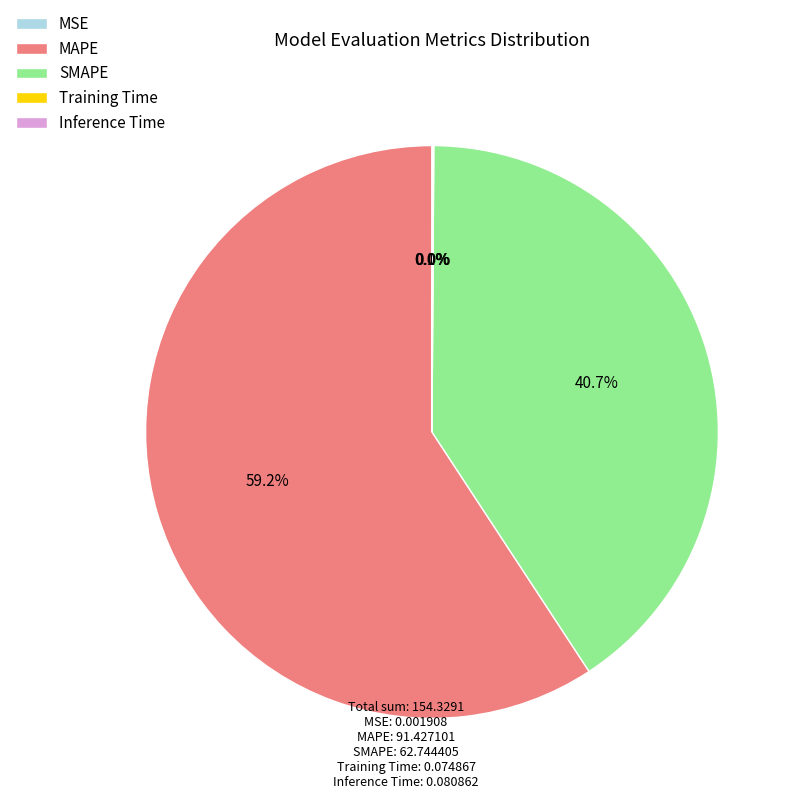

What percentage is the MAPE slice, to the nearest percent?

59%